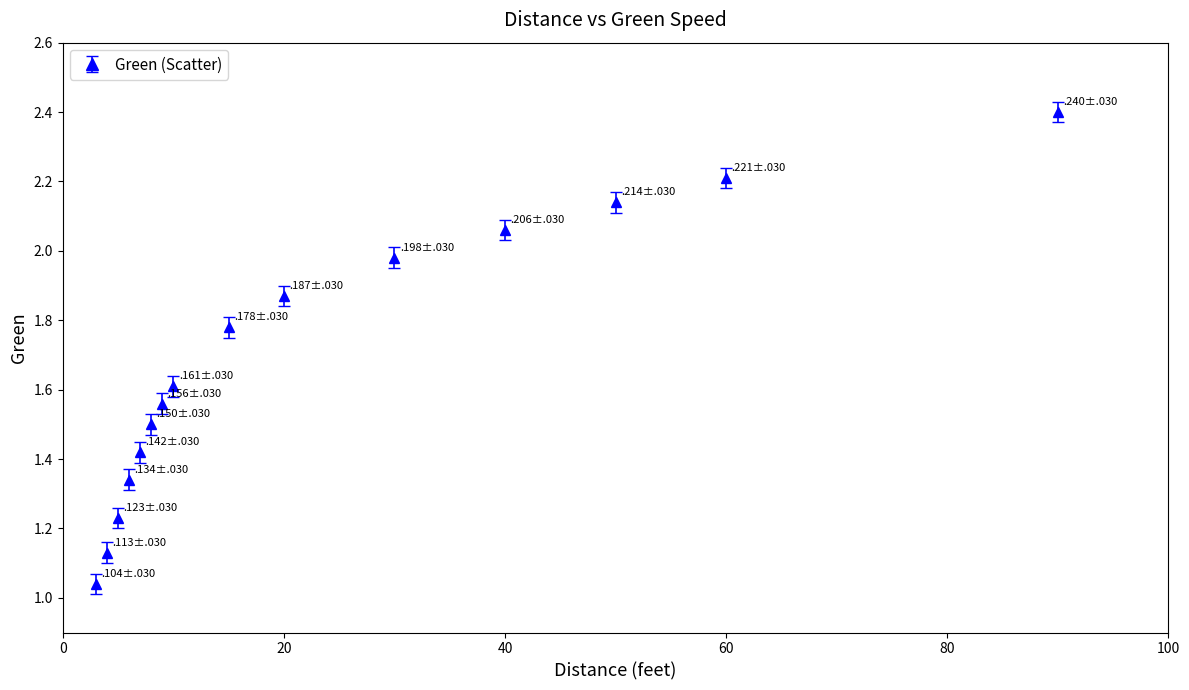

What is the sum of all values?

25.3